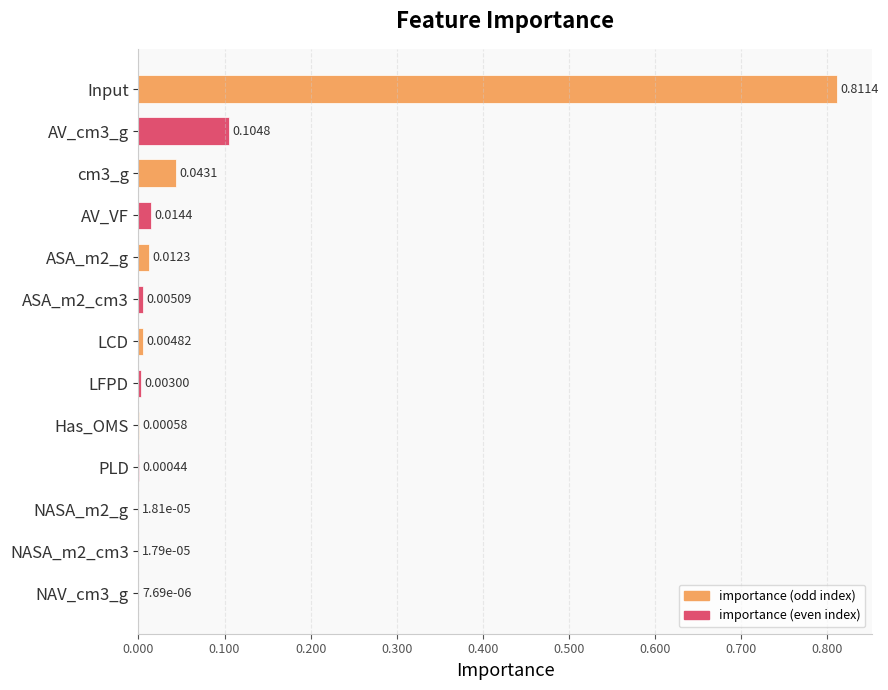

What is the sum of all values?

1.0